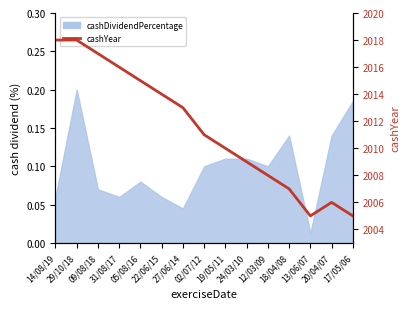

Read the value at 18/04/08.

2007